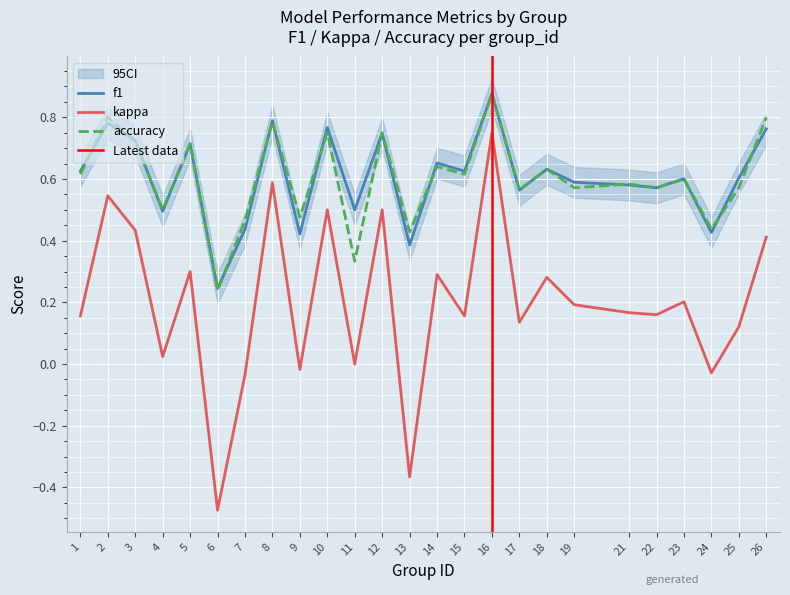

What is the highest value of the f1 series?

0.9